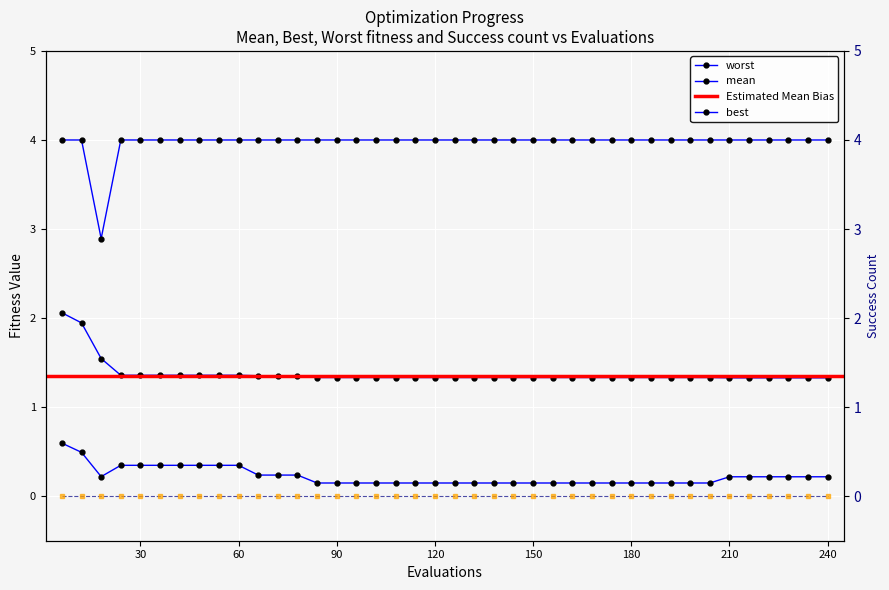

Which series has the widest spread of values?

worst